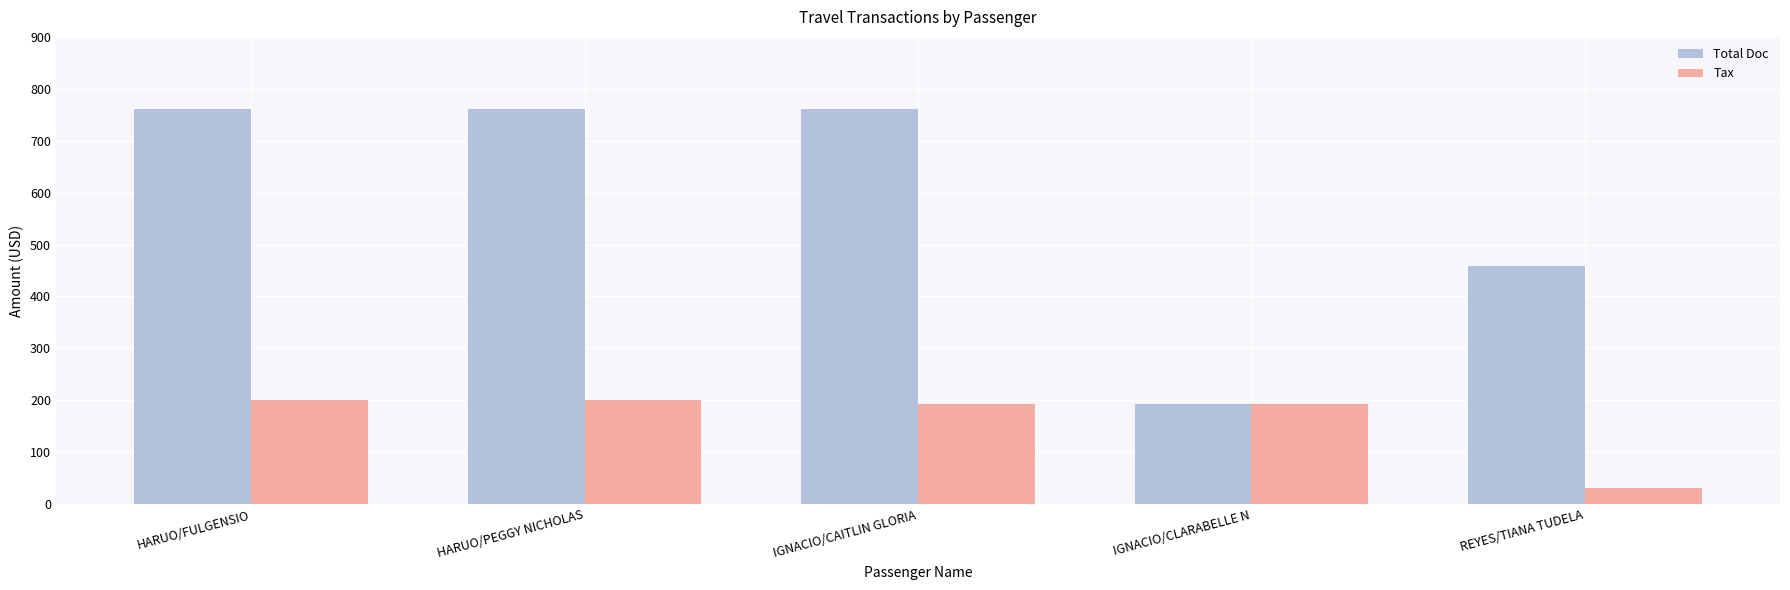

What is the smallest value displayed?

31.0